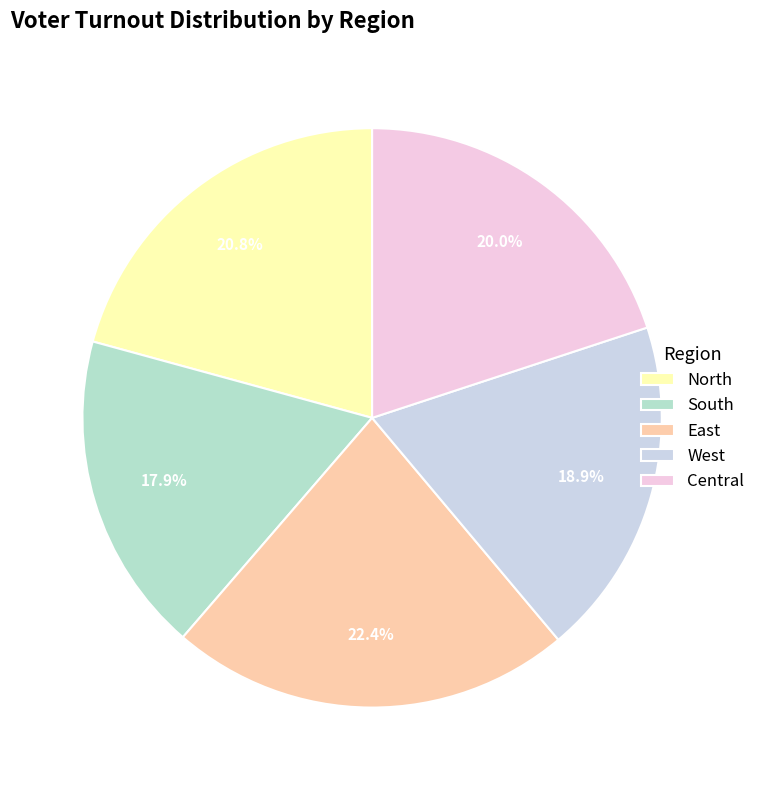

What is the largest slice in the pie chart?

East